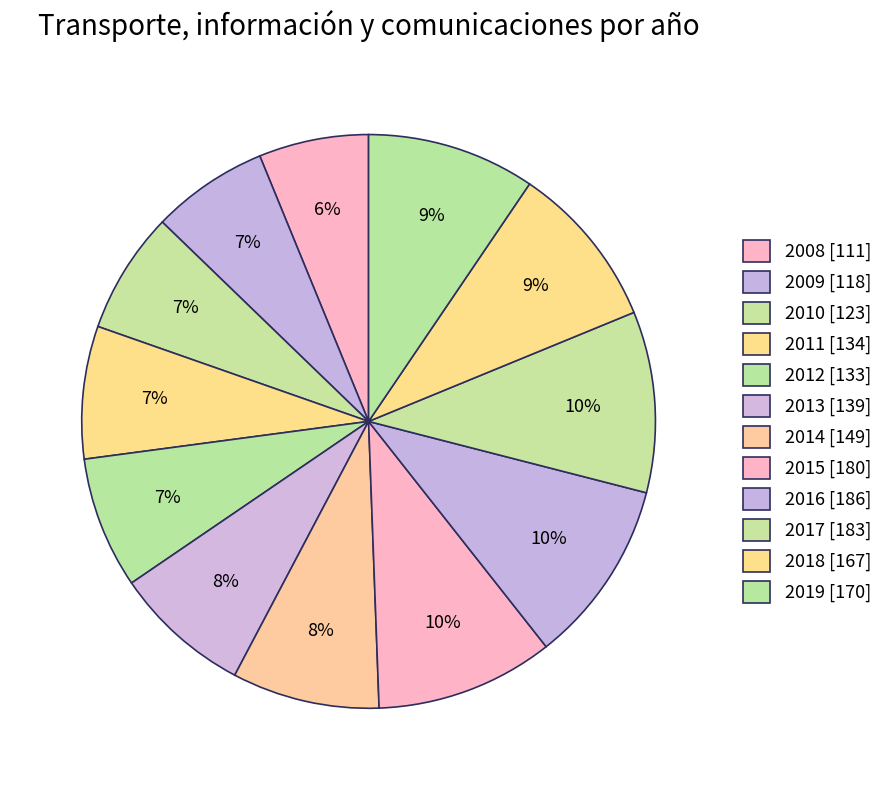

Count the number of slices in the pie.

12